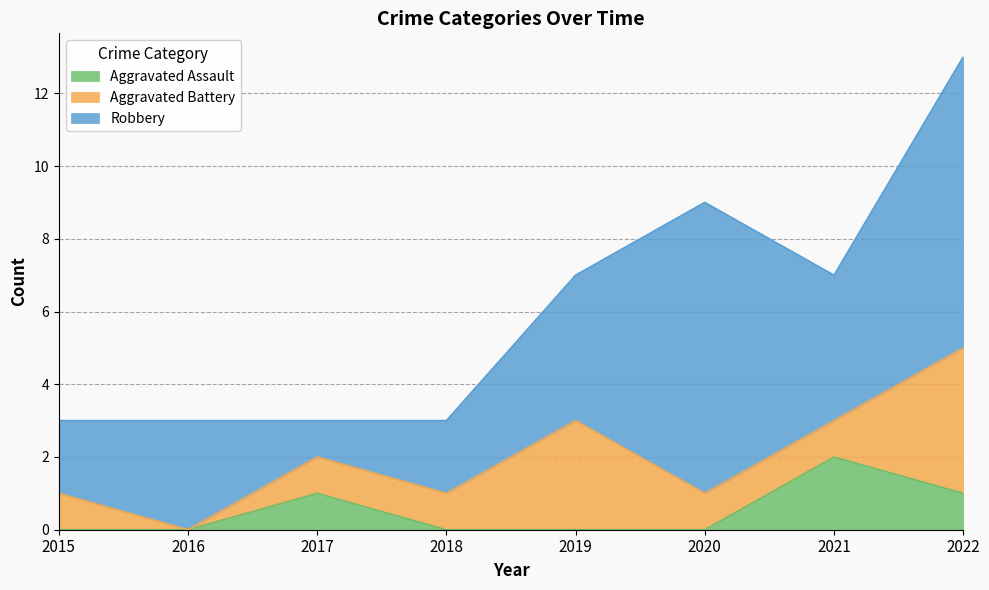

How many series are shown in this chart?

3